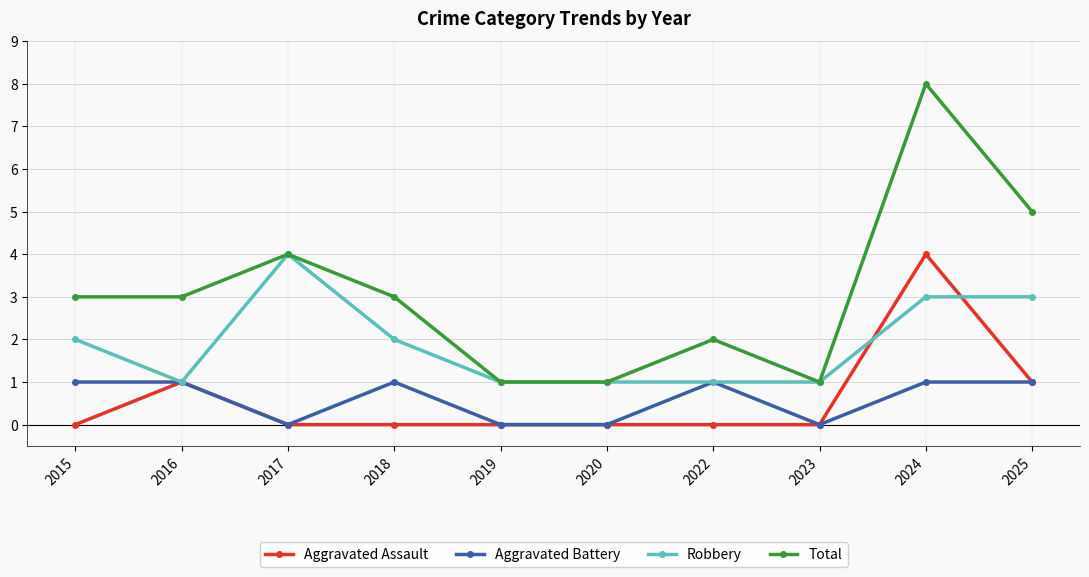

True or false: Aggravated Assault has more than 1 interior local peaks.

True